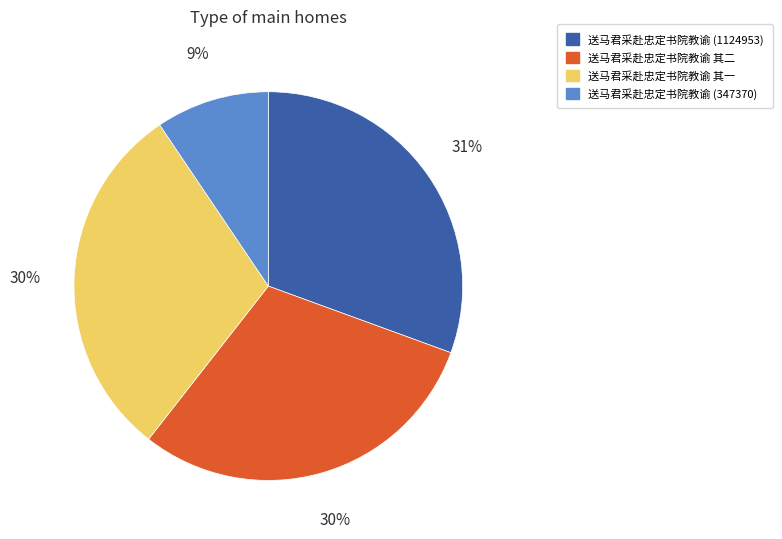

Count the number of slices in the pie.

4